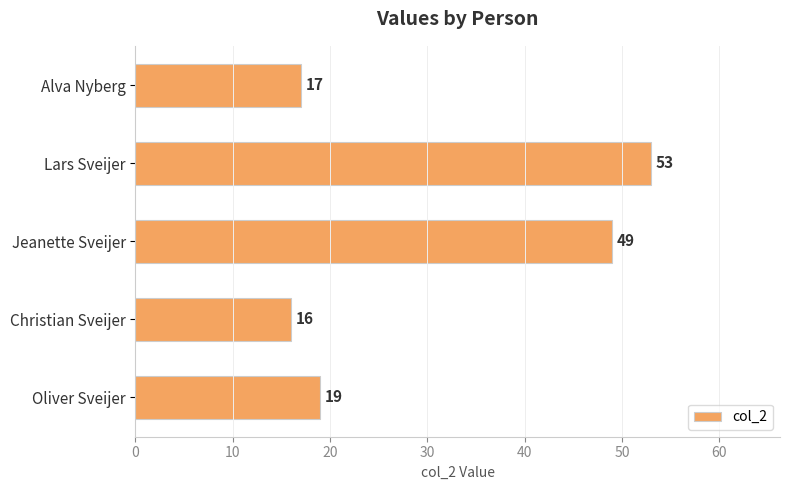

What is the average value?

31